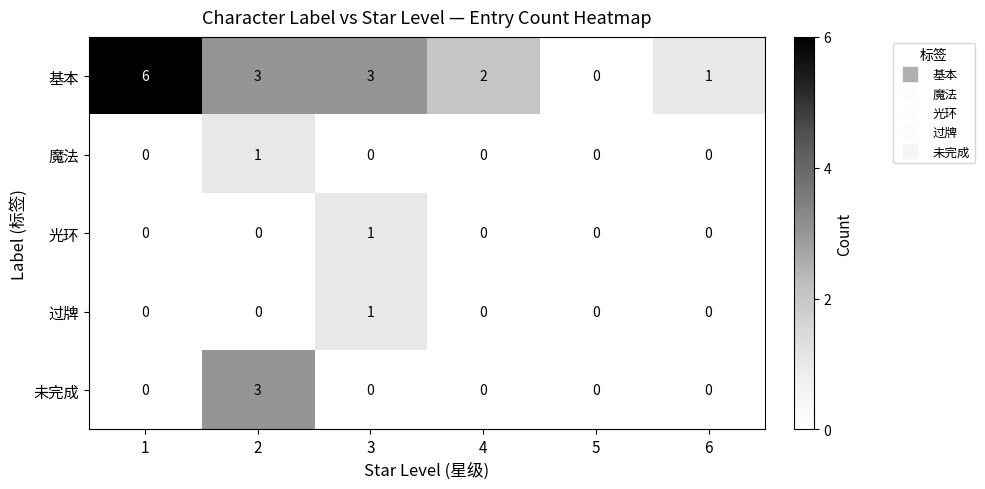

Is it true that 魔法 equals 0 at 4?

True